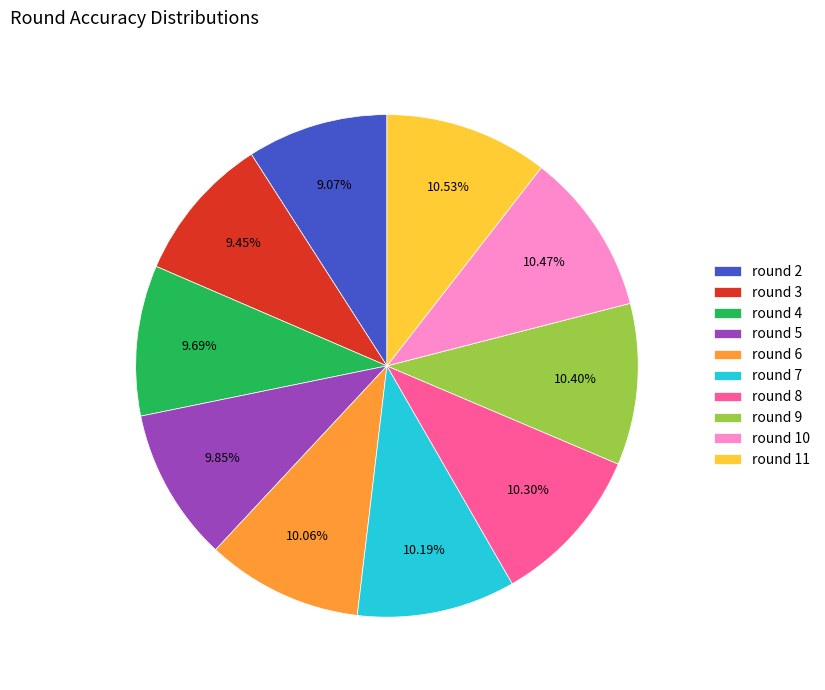

Combined, do round 3 and round 9 account for over 50%?

No